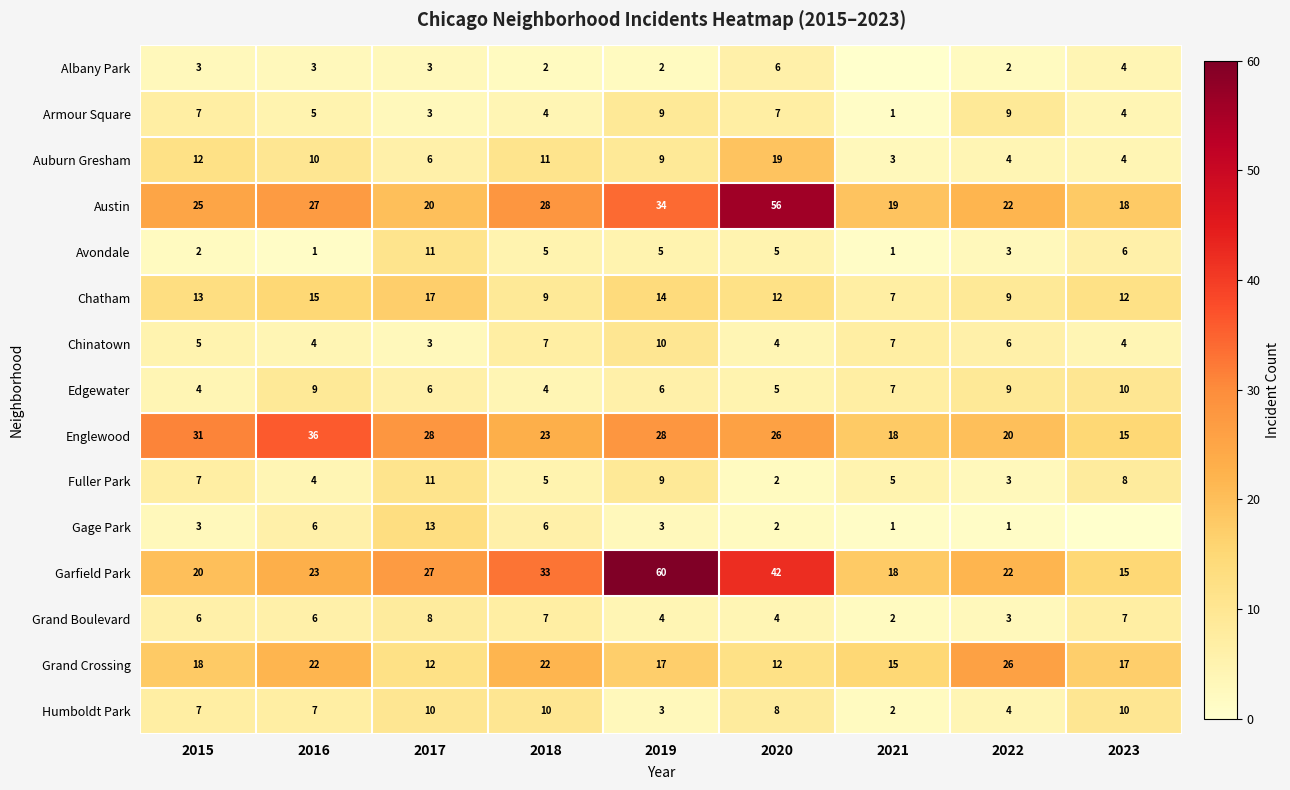

What is the sum of all Fuller Park values?

54